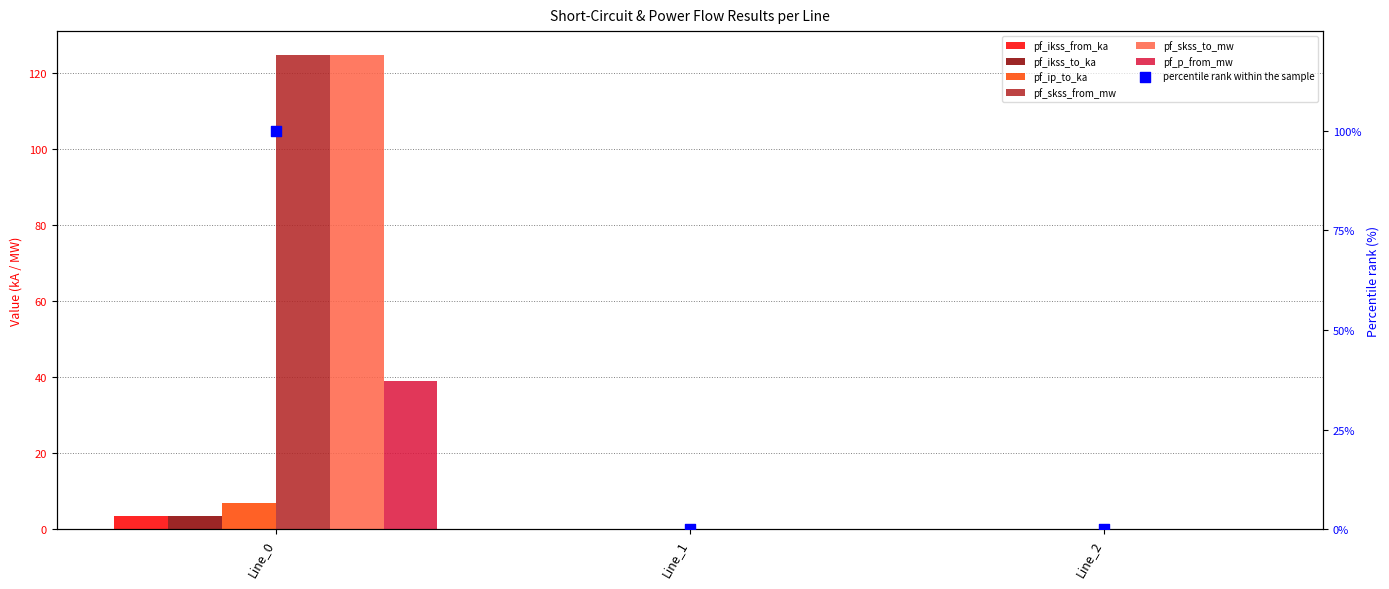

At which category is the sum across all series the highest?

Line_0